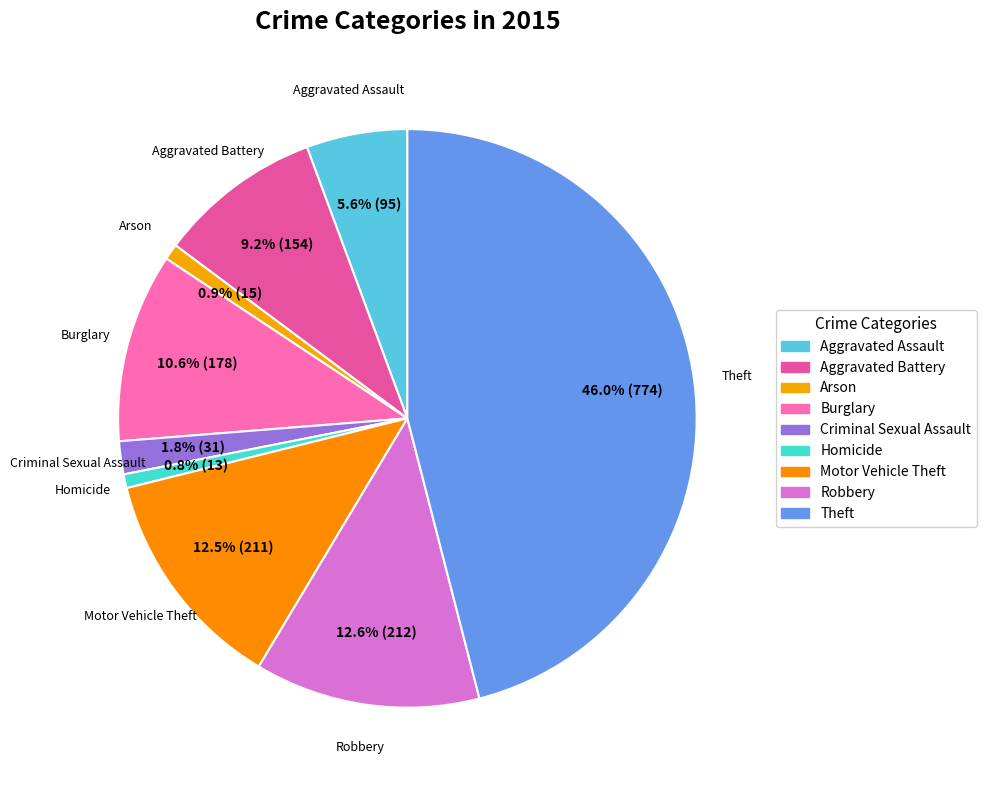

Rank the categories by value from highest to lowest.

Theft, Robbery, Motor Vehicle Theft, Burglary, Aggravated Battery, Aggravated Assault, Criminal Sexual Assault, Arson, Homicide